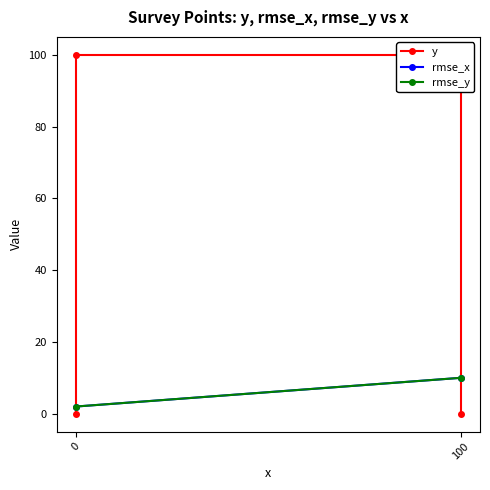

Reading left to right, extract all data points from this chart.

x_values=0	1=0	2=100	3=100